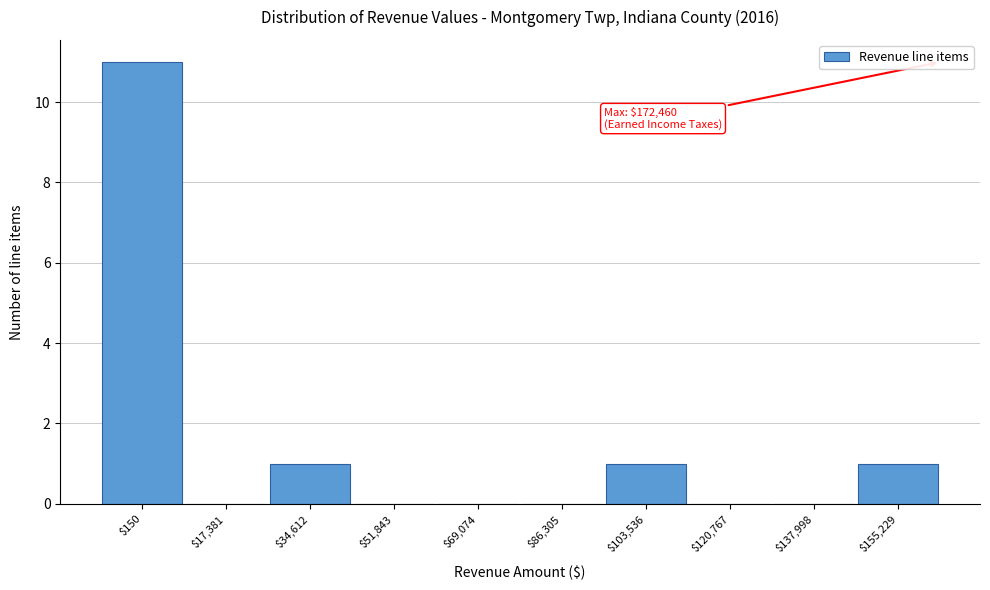

What is the sum of all values?

14